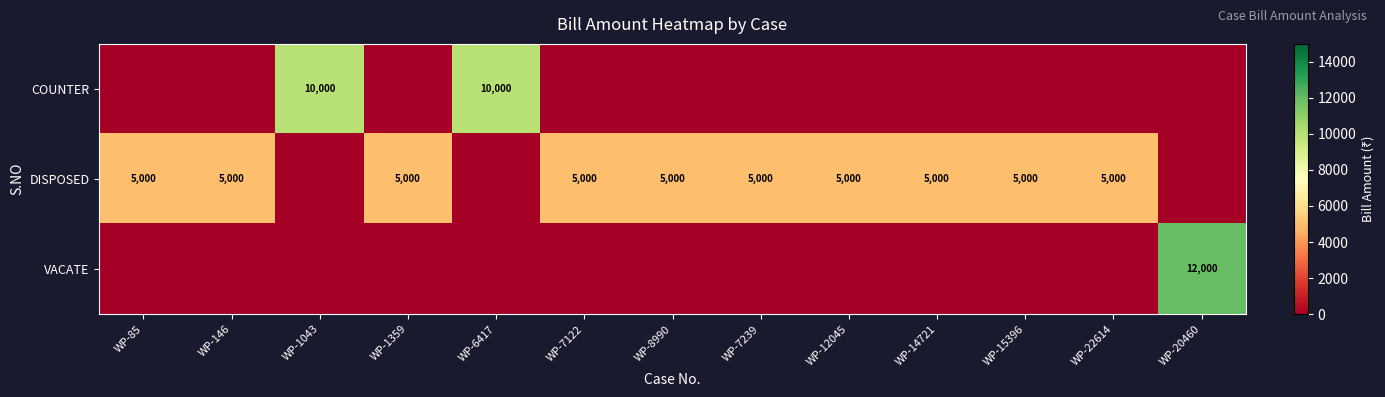

The COUNTER series shows 13226 at WP-6417. True or false?

False